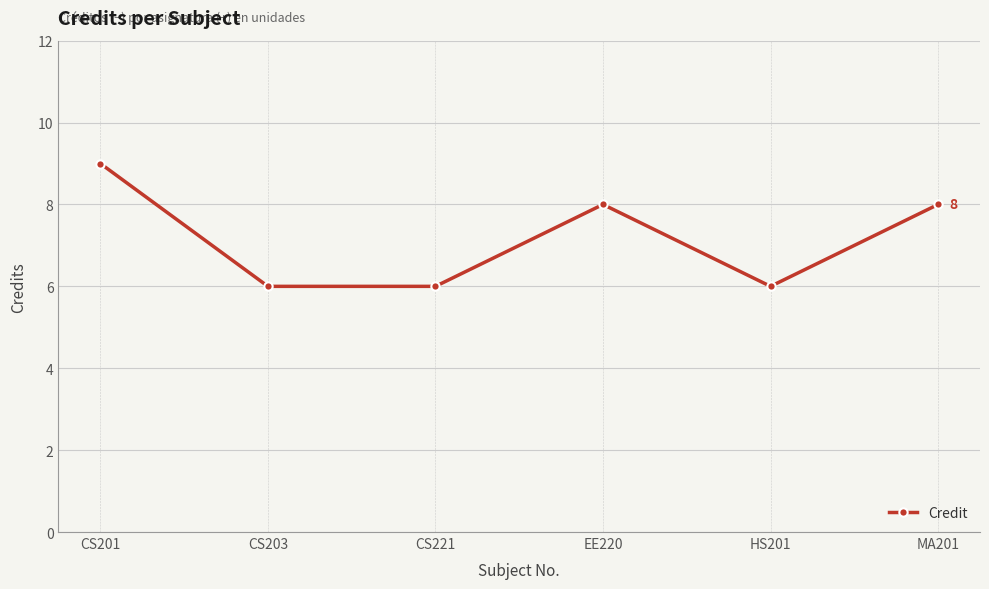

How many values are between 6 and 8?

5